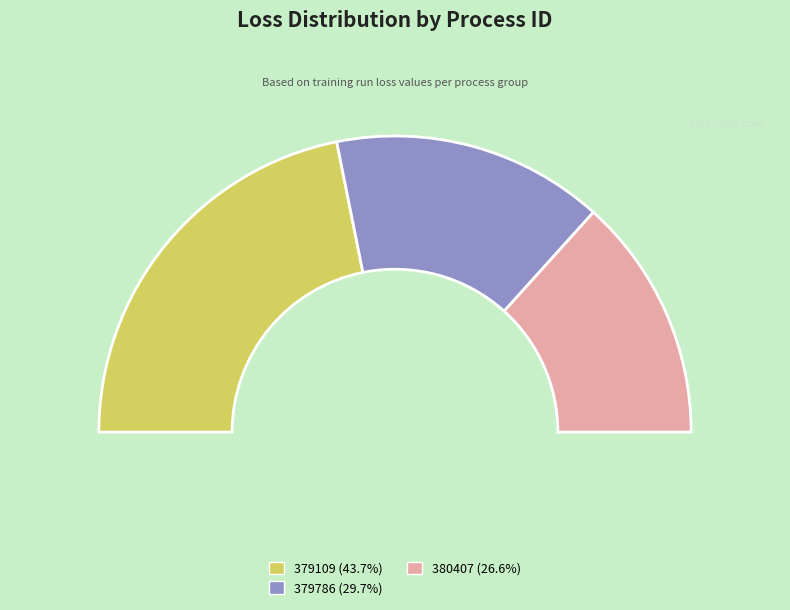

To the nearest percent, what percentage of the pie is 380407?

27%